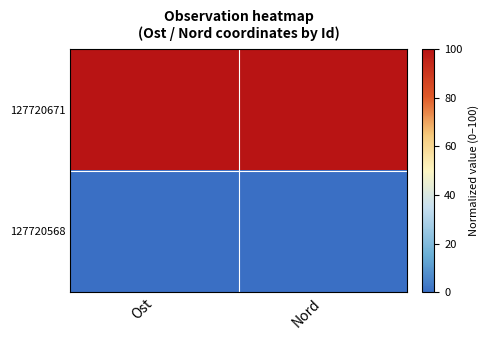

Reading right to left, list all the values displayed in this chart.

127720671: Nord=100	Ost=100
127720568: Nord=0	Ost=0